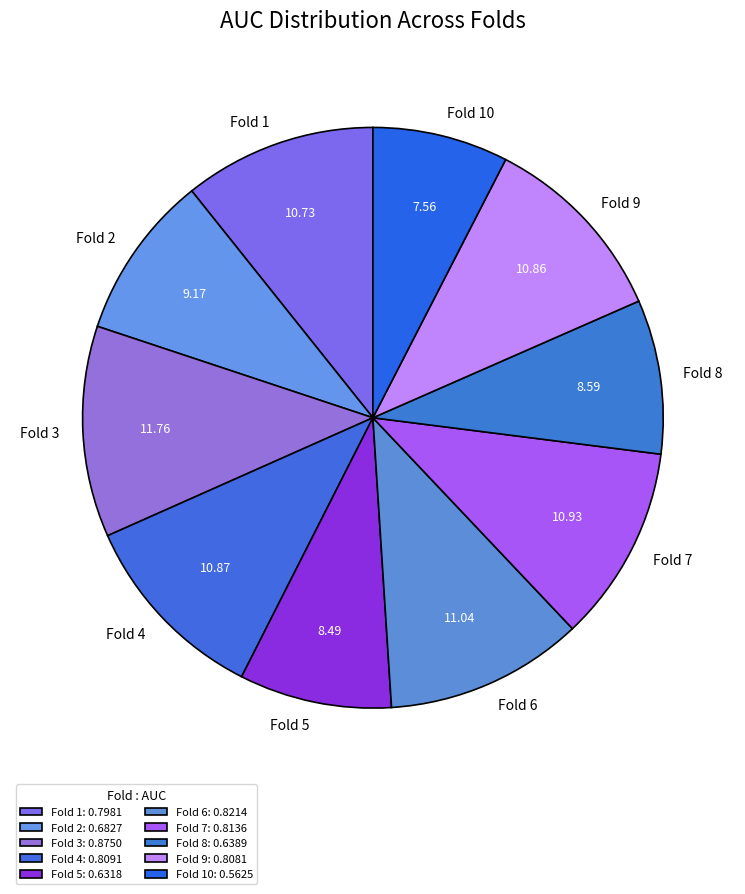

Do Fold 10 and Fold 9 together represent more than half of the pie?

No